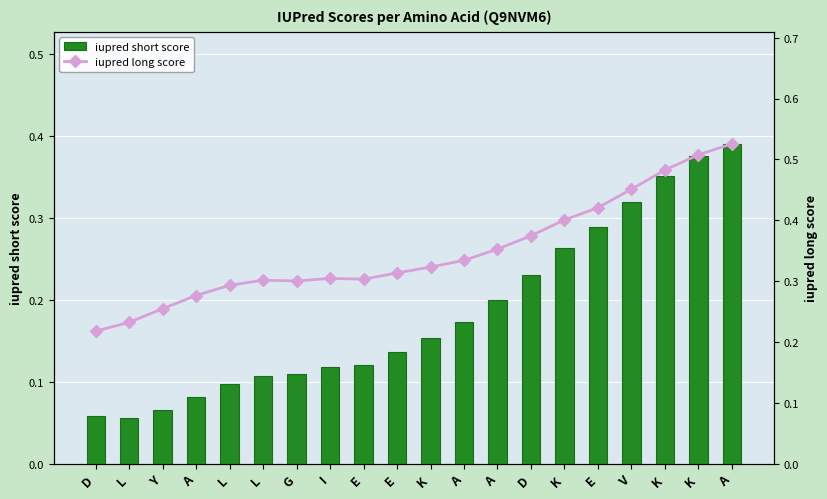

At which label is iupred short score closest to 0?

L